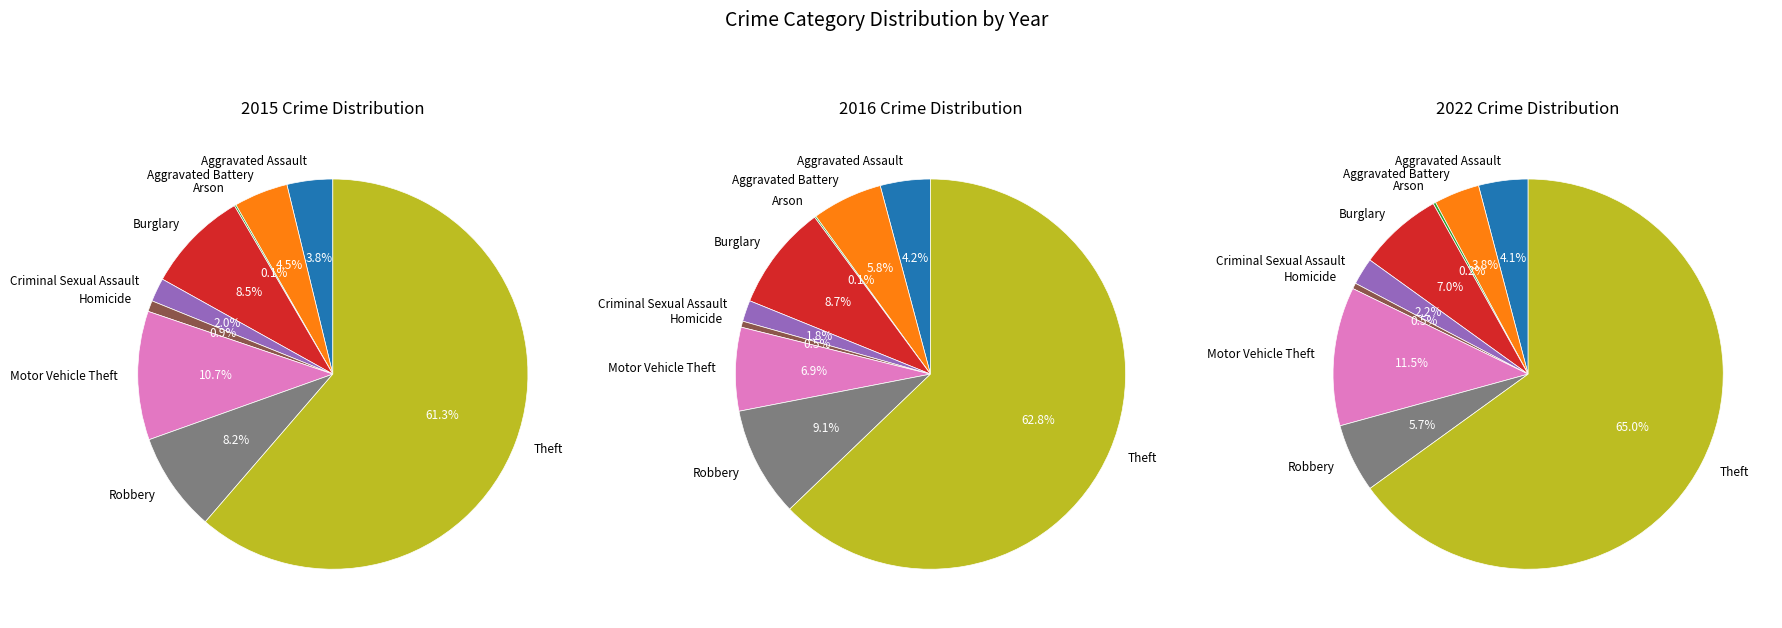

Which has a higher value, Arson or Aggravated Battery?

Aggravated Battery